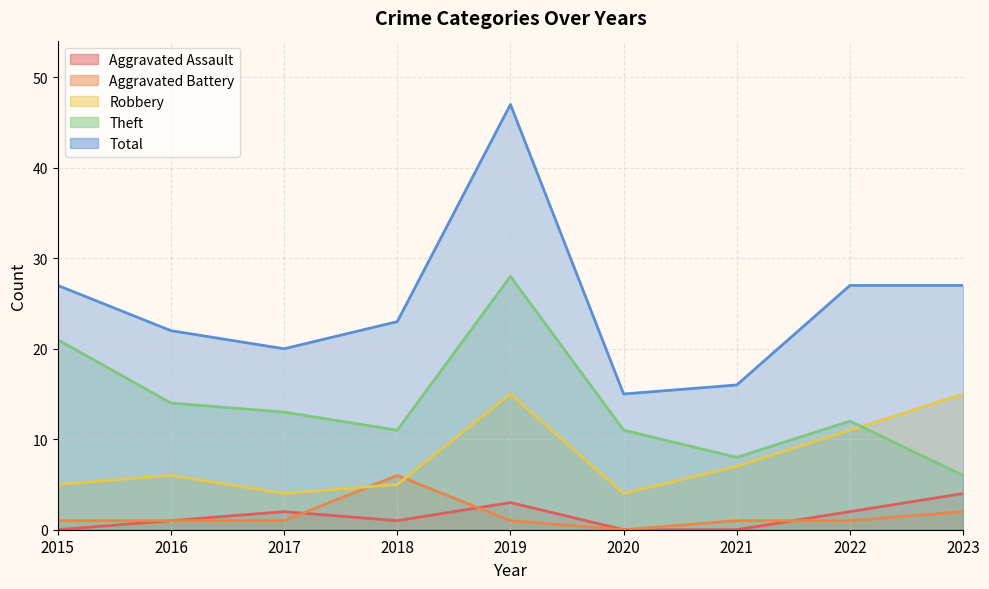

What is the difference between the Aggravated Assault values at 2015 and 2022?

2